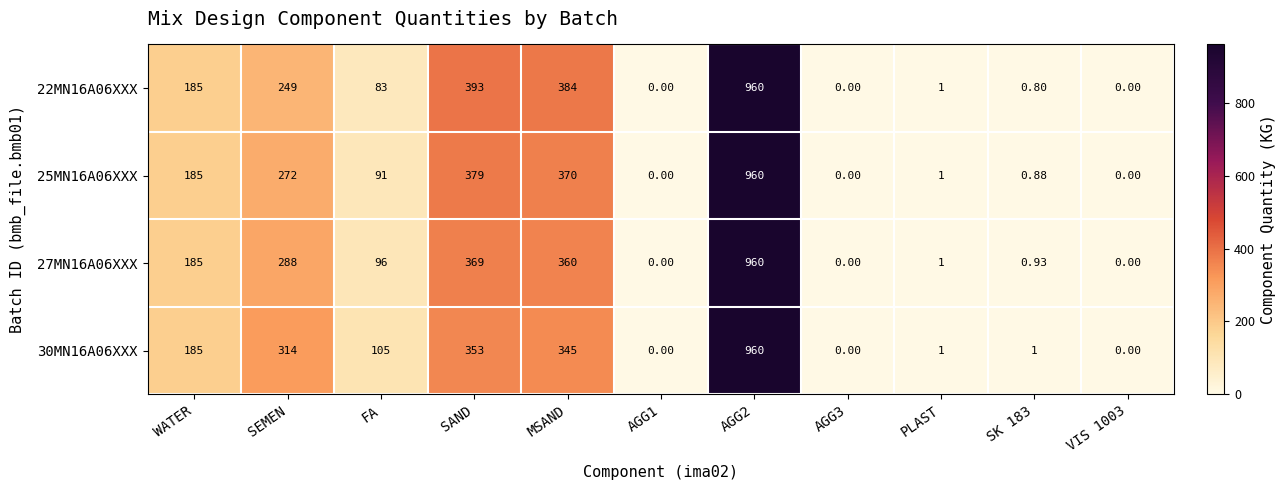

Where is 25MN16A06XXX nearest to the value 480?

SAND